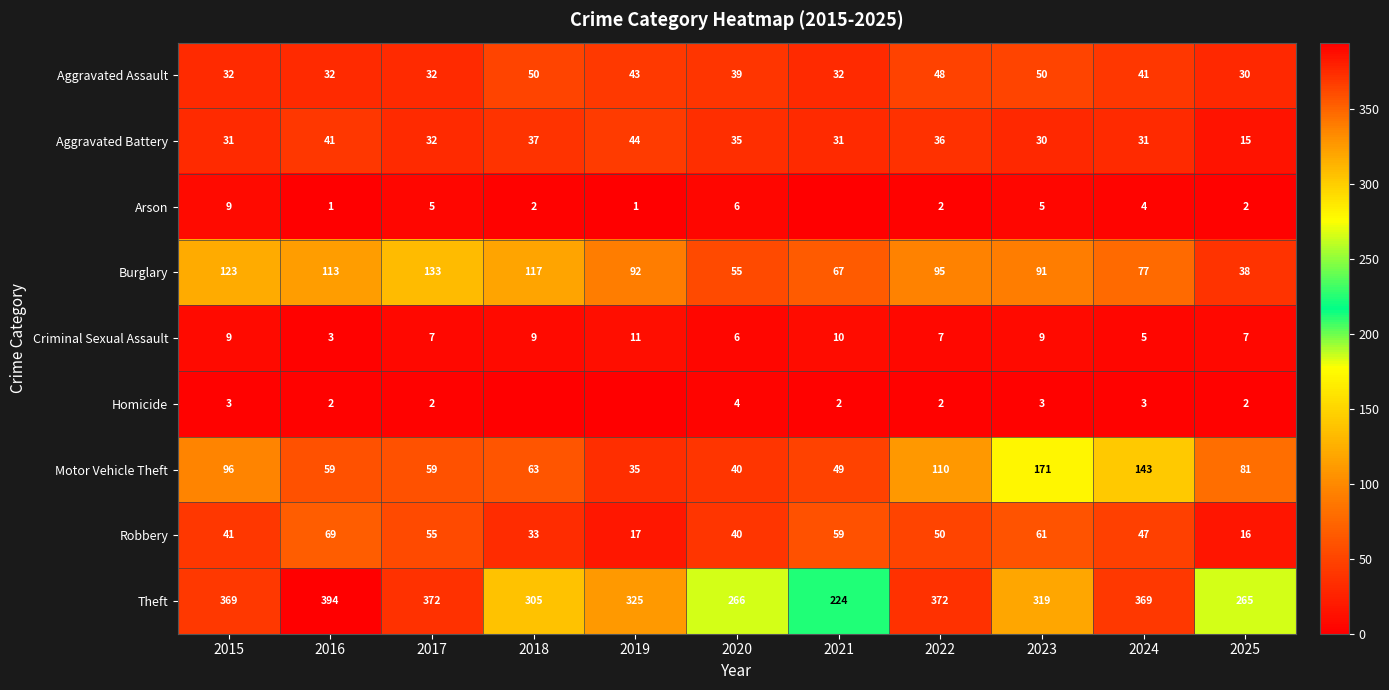

What is the sum of the Criminal Sexual Assault values at 2024 and 2015?

14